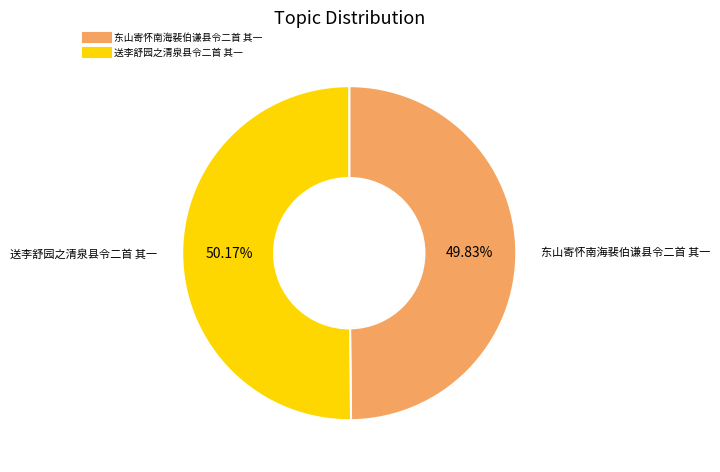

To the nearest percent, what percentage of the pie is 送李舒园之清泉县令二首 其一?

50%